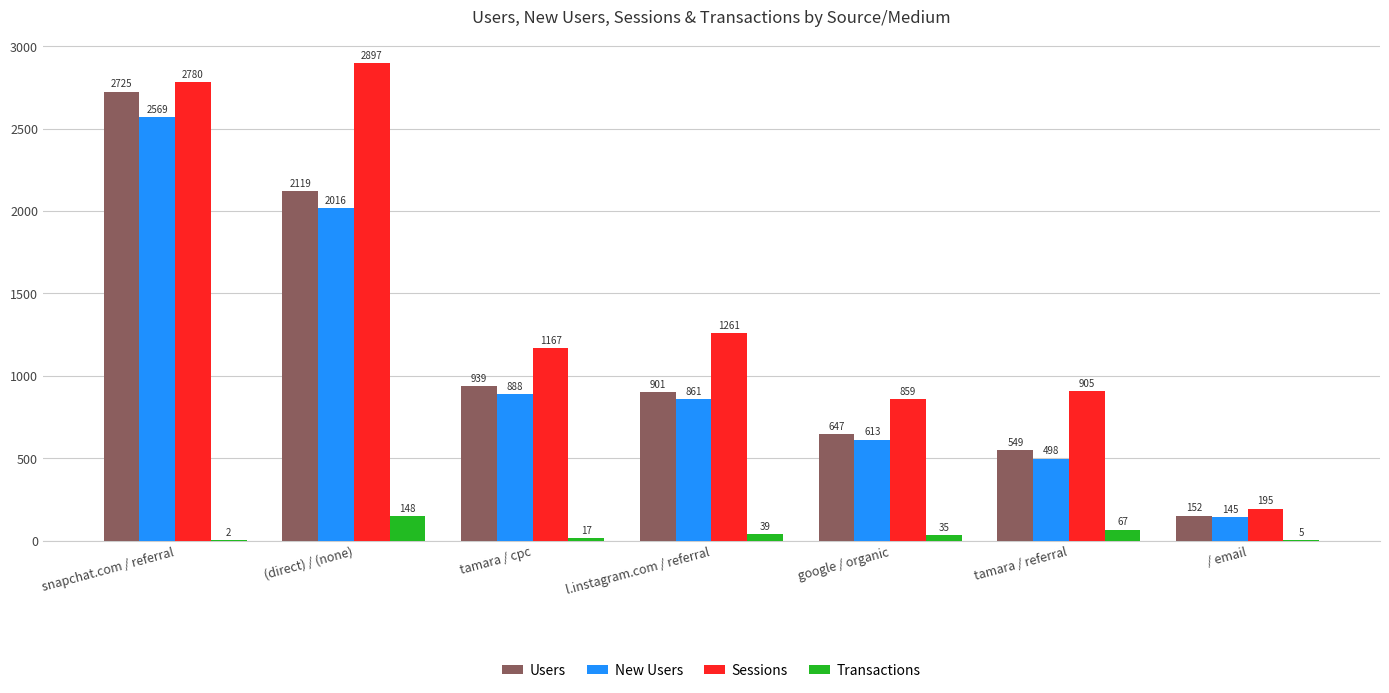

How many groups of bars are there?

7